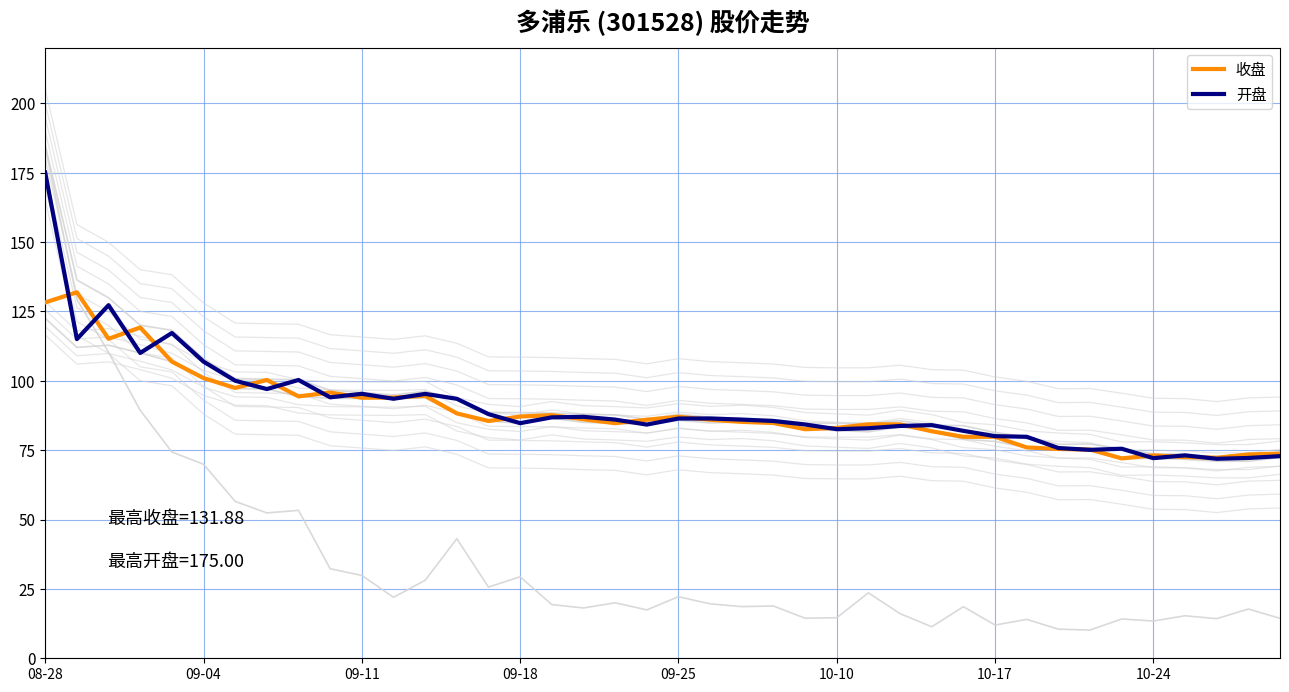

The 收盘 series shows 49.7 at 2023-10-11. True or false?

False